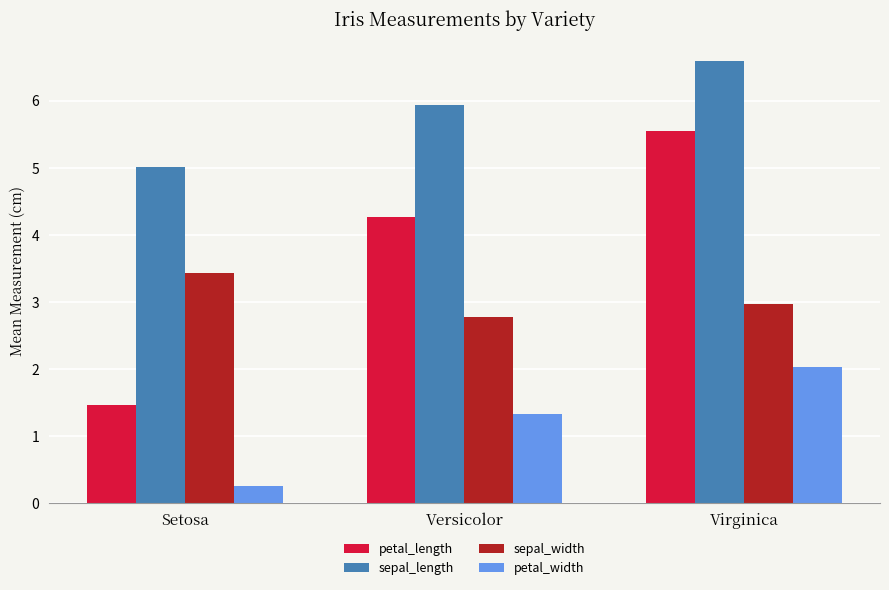

How many groups of bars are there?

3